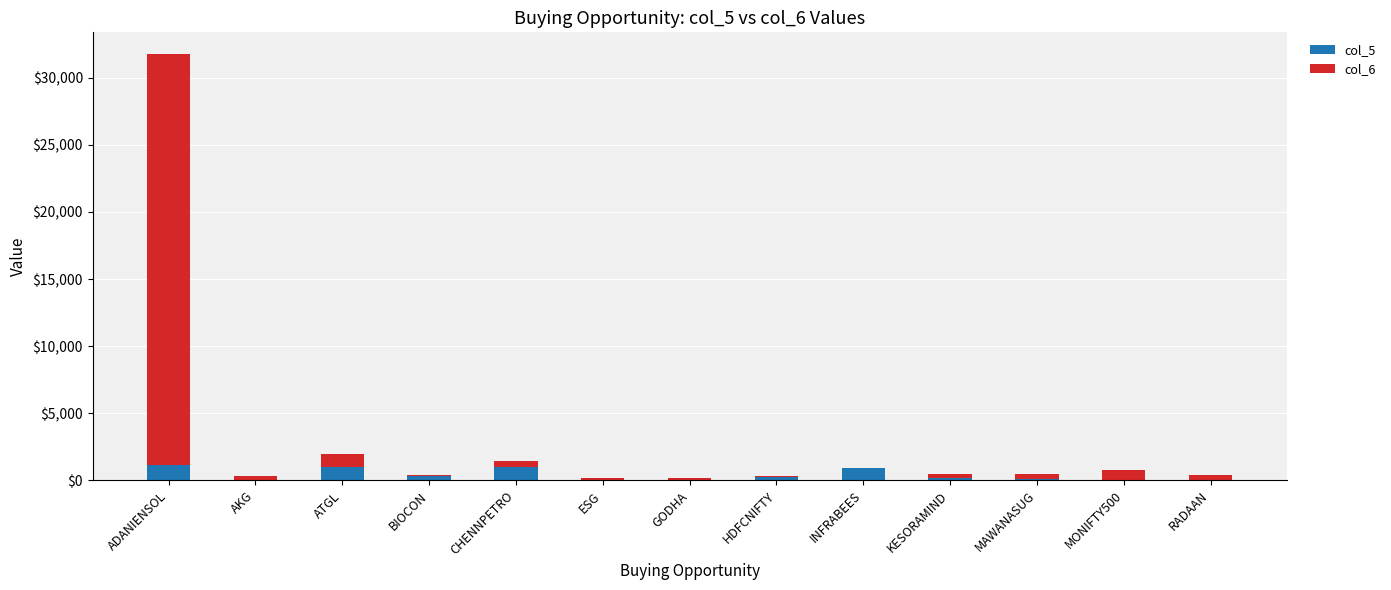

At which category is the sum across all series the highest?

ADANIENSOL